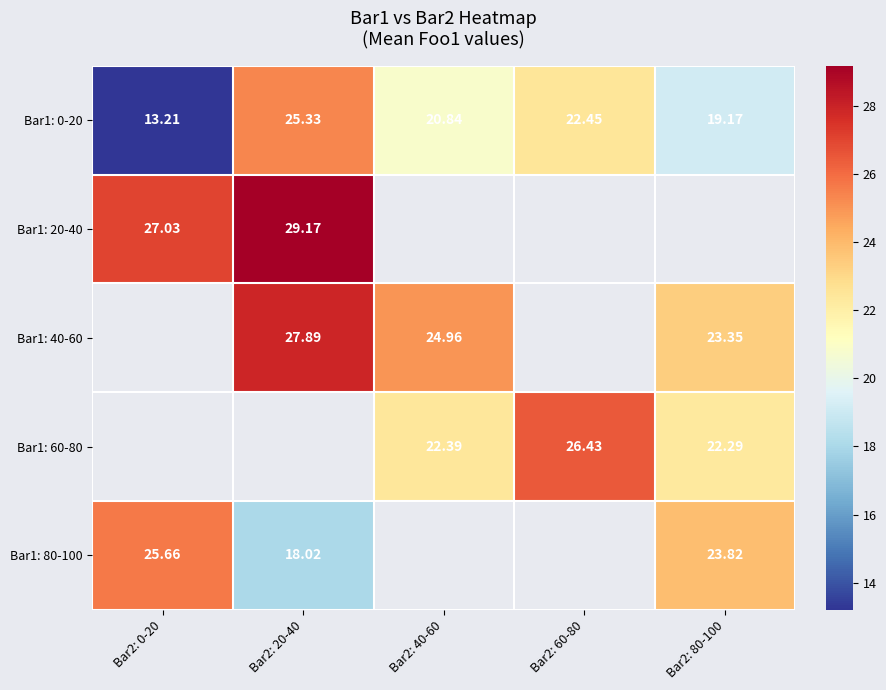

Between Bar2: 20-40 and Bar2: 0-20, which is larger?

Bar2: 20-40